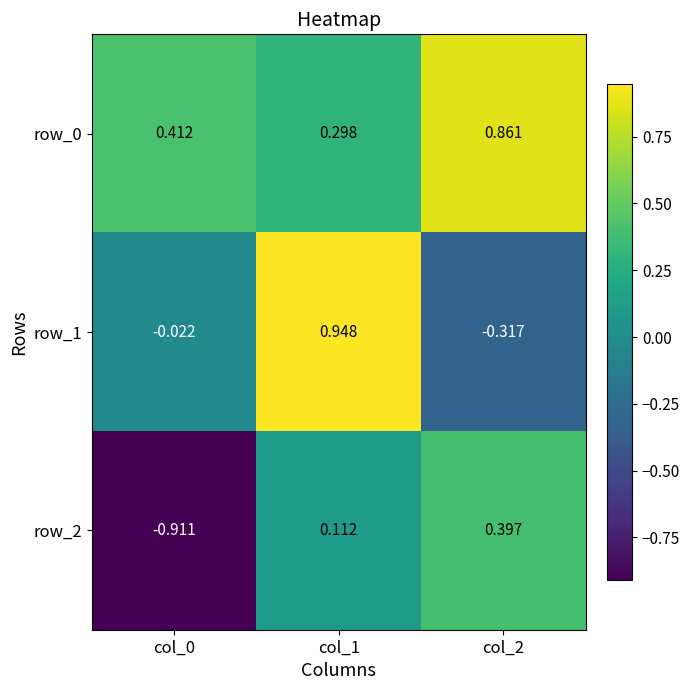

Is the value of row_2 at col_2 greater than the value of row_1 at col_2?

Yes